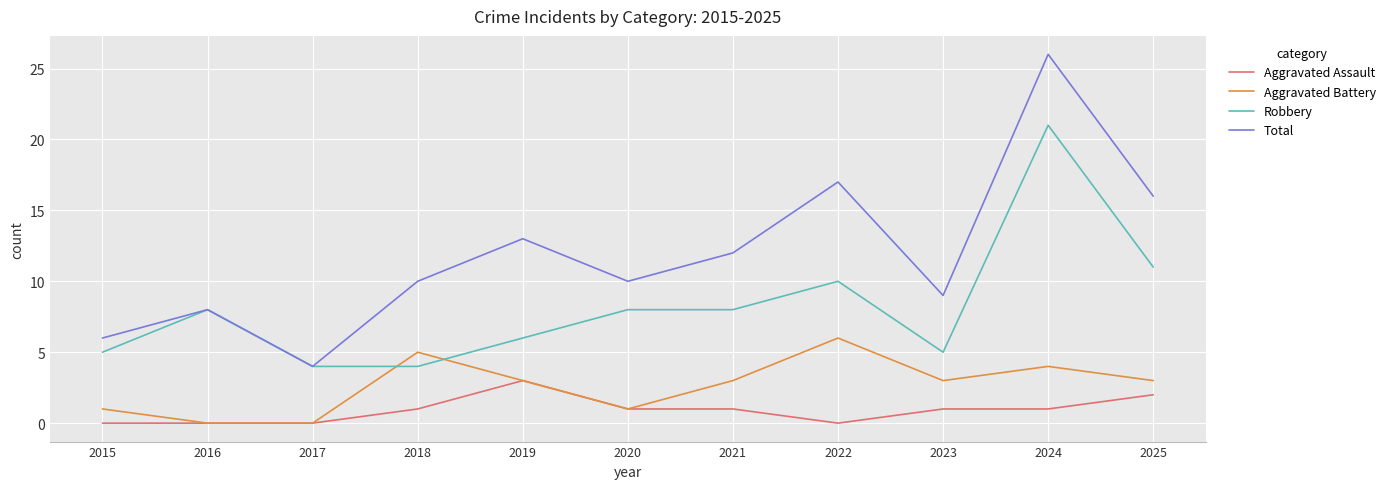

True or false: Aggravated Assault and Robbery cross at least once.

False